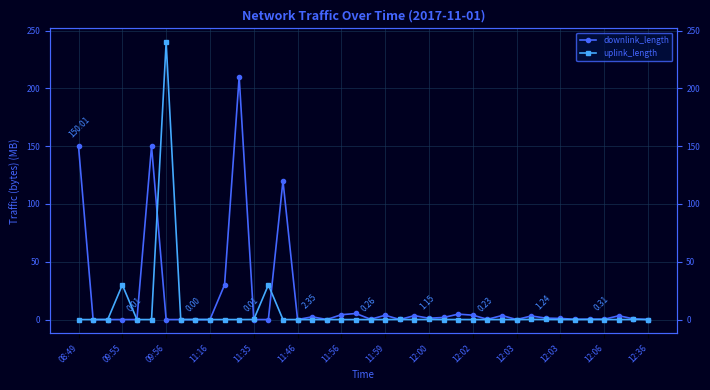

What is the average value of the downlink_length series?

17.6